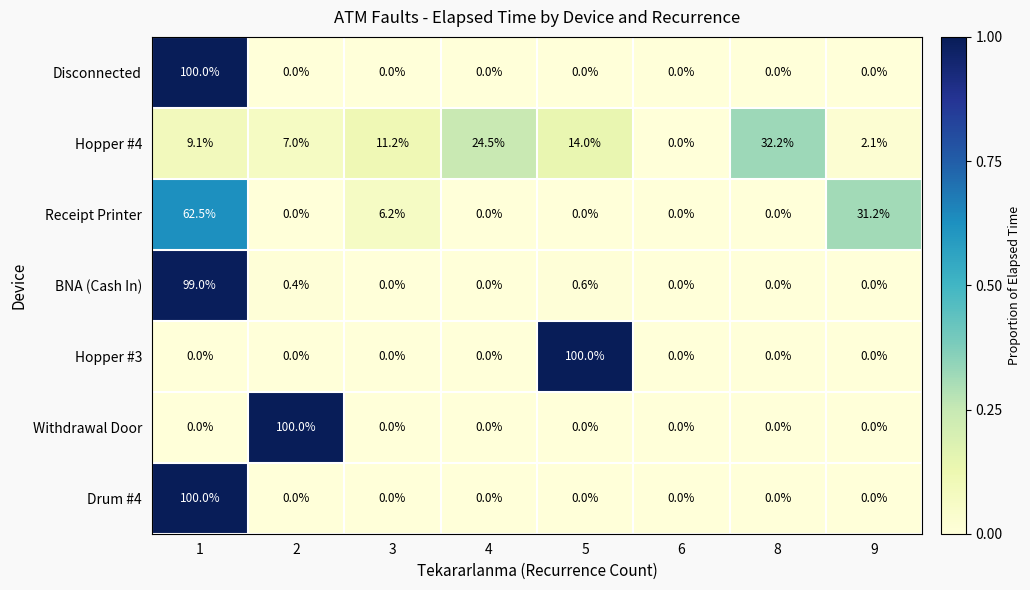

What is the difference between the highest and lowest values at 5?

100.0